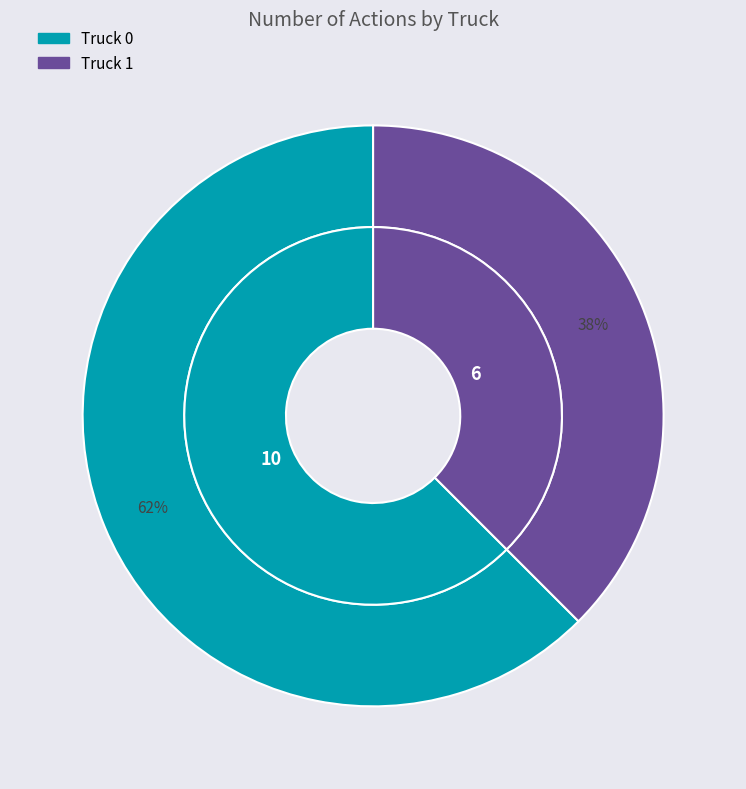

To the nearest percent, what is the difference between the largest and smallest slice percentages?

25%